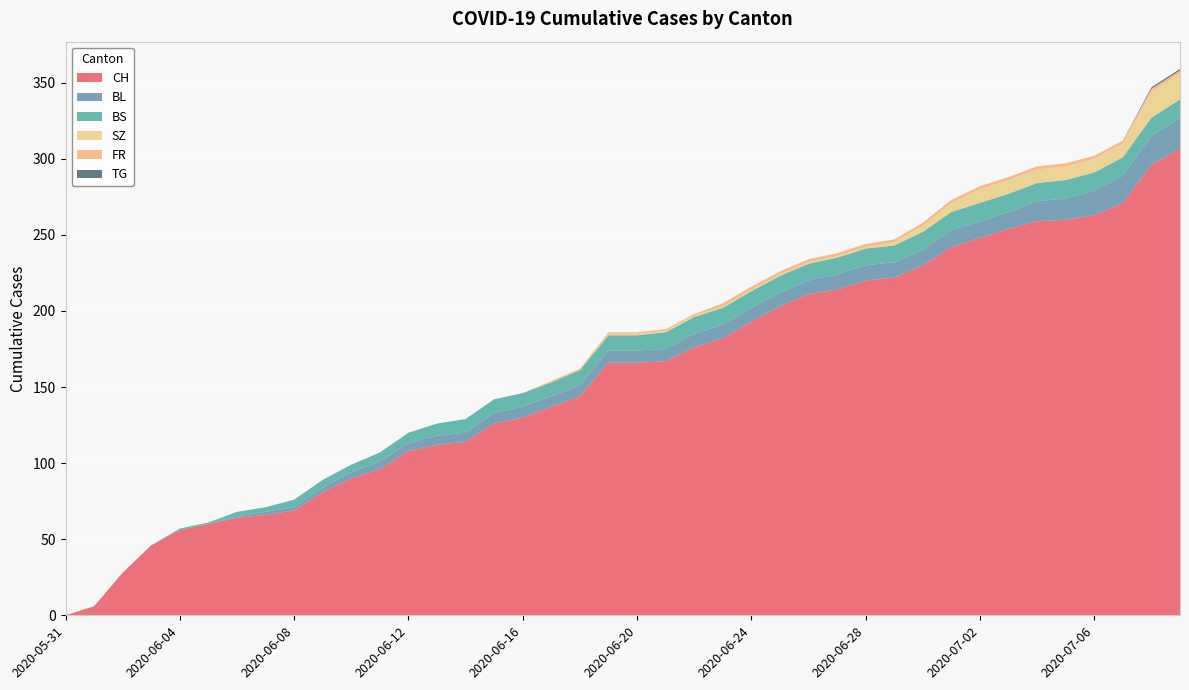

Reading left to right, transcribe all the data shown in this chart.

CH: 2020-05-31=0	2020-06-01=6	2020-06-02=28	2020-06-03=46	2020-06-04=56	2020-06-05=60	2020-06-06=64	2020-06-07=66	2020-06-08=69	2020-06-09=81	2020-06-10=90	2020-06-11=96	2020-06-12=108	2020-06-13=112	2020-06-14=114	2020-06-15=126	2020-06-16=130	2020-06-17=137	2020-06-18=144	2020-06-19=166	2020-06-20=166	2020-06-21=167	2020-06-22=176	2020-06-23=182	2020-06-24=193	2020-06-25=203	2020-06-26=211	2020-06-27=214	2020-06-28=220	2020-06-29=222	2020-06-30=230	2020-07-01=242	2020-07-02=248	2020-07-03=254	2020-07-04=259	2020-07-05=260	2020-07-06=263	2020-07-07=271	2020-07-08=296	2020-07-09=307
BL: 2020-05-31=0	2020-06-01=0	2020-06-02=0	2020-06-03=0	2020-06-04=0	2020-06-05=0	2020-06-06=1	2020-06-07=2	2020-06-08=2	2020-06-09=3	2020-06-10=4	2020-06-11=5	2020-06-12=5	2020-06-13=6	2020-06-14=6	2020-06-15=7	2020-06-16=7	2020-06-17=7	2020-06-18=7	2020-06-19=8	2020-06-20=8	2020-06-21=8	2020-06-22=9	2020-06-23=9	2020-06-24=9	2020-06-25=9	2020-06-26=9	2020-06-27=10	2020-06-28=10	2020-06-29=10	2020-06-30=10	2020-07-01=11	2020-07-02=11	2020-07-03=11	2020-07-04=13	2020-07-05=14	2020-07-06=16	2020-07-07=18	2020-07-08=19	2020-07-09=20
BS: 2020-05-31=0	2020-06-01=0	2020-06-02=0	2020-06-03=0	2020-06-04=1	2020-06-05=1	2020-06-06=3	2020-06-07=3	2020-06-08=5	2020-06-09=5	2020-06-10=5	2020-06-11=6	2020-06-12=7	2020-06-13=8	2020-06-14=9	2020-06-15=9	2020-06-16=9	2020-06-17=9	2020-06-18=10	2020-06-19=10	2020-06-20=10	2020-06-21=11	2020-06-22=11	2020-06-23=11	2020-06-24=11	2020-06-25=11	2020-06-26=11	2020-06-27=11	2020-06-28=11	2020-06-29=11	2020-06-30=12	2020-07-01=12	2020-07-02=12	2020-07-03=12	2020-07-04=12	2020-07-05=12	2020-07-06=12	2020-07-07=12	2020-07-08=12	2020-07-09=12
SZ: 2020-05-31=0	2020-06-01=0	2020-06-02=0	2020-06-03=0	2020-06-04=0	2020-06-05=0	2020-06-06=0	2020-06-07=0	2020-06-08=0	2020-06-09=0	2020-06-10=0	2020-06-11=0	2020-06-12=0	2020-06-13=0	2020-06-14=0	2020-06-15=0	2020-06-16=0	2020-06-17=0	2020-06-18=0	2020-06-19=1	2020-06-20=1	2020-06-21=1	2020-06-22=1	2020-06-23=1	2020-06-24=1	2020-06-25=1	2020-06-26=1	2020-06-27=1	2020-06-28=1	2020-06-29=2	2020-06-30=4	2020-07-01=6	2020-07-02=9	2020-07-03=9	2020-07-04=9	2020-07-05=9	2020-07-06=9	2020-07-07=9	2020-07-08=17	2020-07-09=17
FR: 2020-05-31=0	2020-06-01=0	2020-06-02=0	2020-06-03=0	2020-06-04=0	2020-06-05=0	2020-06-06=0	2020-06-07=0	2020-06-08=0	2020-06-09=0	2020-06-10=0	2020-06-11=0	2020-06-12=0	2020-06-13=0	2020-06-14=0	2020-06-15=0	2020-06-16=0	2020-06-17=1	2020-06-18=1	2020-06-19=1	2020-06-20=1	2020-06-21=1	2020-06-22=1	2020-06-23=2	2020-06-24=2	2020-06-25=2	2020-06-26=2	2020-06-27=2	2020-06-28=2	2020-06-29=2	2020-06-30=2	2020-07-01=2	2020-07-02=2	2020-07-03=2	2020-07-04=2	2020-07-05=2	2020-07-06=2	2020-07-07=2	2020-07-08=2	2020-07-09=2
TG: 2020-05-31=0	2020-06-01=0	2020-06-02=0	2020-06-03=0	2020-06-04=0	2020-06-05=0	2020-06-06=0	2020-06-07=0	2020-06-08=0	2020-06-09=0	2020-06-10=0	2020-06-11=0	2020-06-12=0	2020-06-13=0	2020-06-14=0	2020-06-15=0	2020-06-16=0	2020-06-17=0	2020-06-18=0	2020-06-19=0	2020-06-20=0	2020-06-21=0	2020-06-22=0	2020-06-23=0	2020-06-24=0	2020-06-25=0	2020-06-26=0	2020-06-27=0	2020-06-28=0	2020-06-29=0	2020-06-30=0	2020-07-01=0	2020-07-02=0	2020-07-03=0	2020-07-04=0	2020-07-05=0	2020-07-06=0	2020-07-07=0	2020-07-08=1	2020-07-09=1